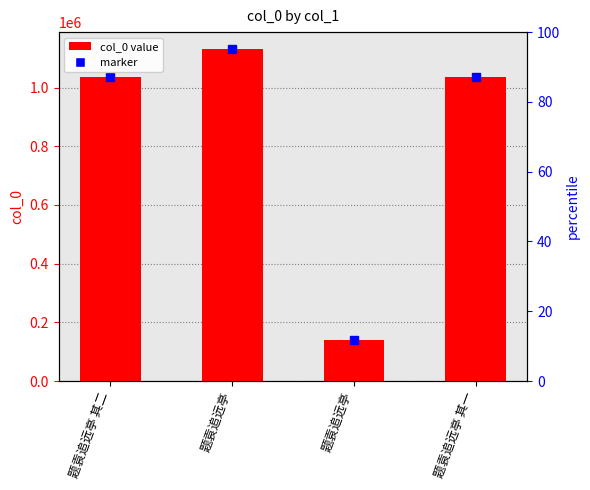

Is it true that the value at 题袁追远亭 is 1132274?

True